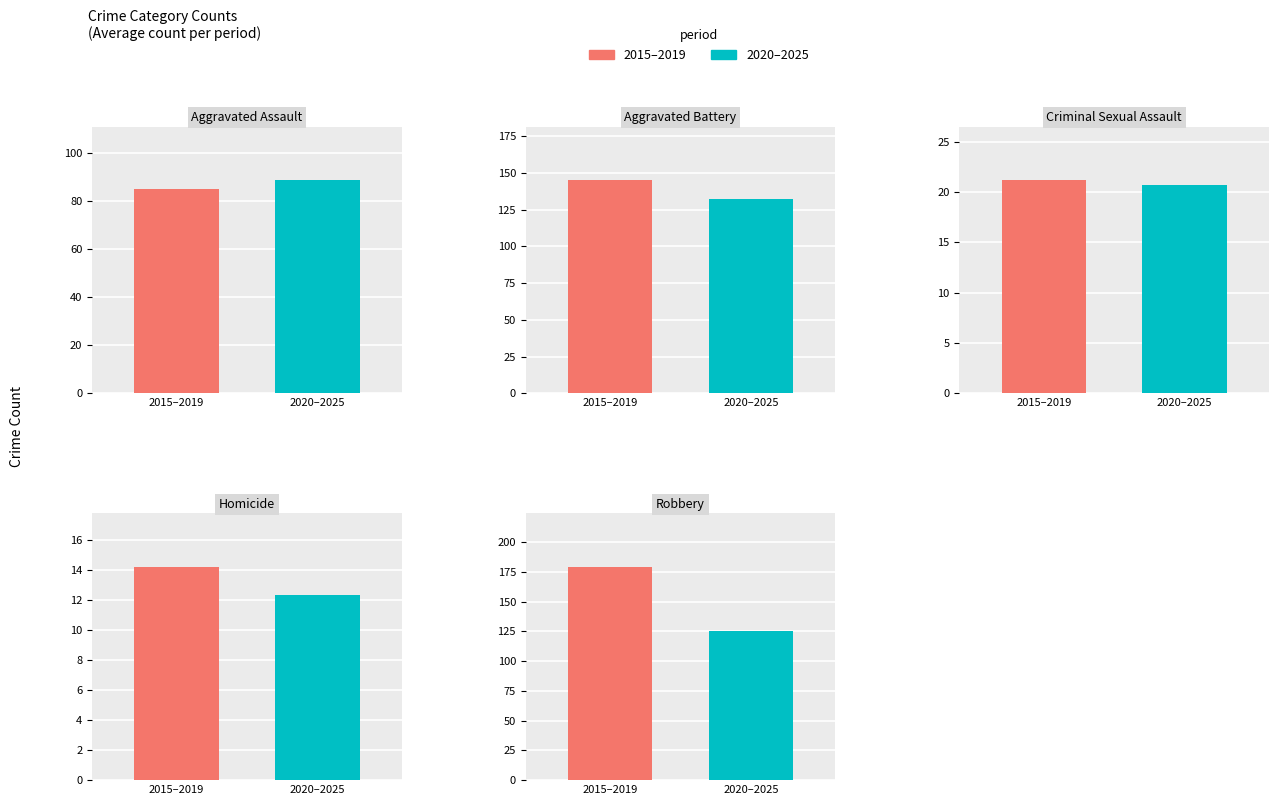

Which series has the widest spread of values?

Robbery